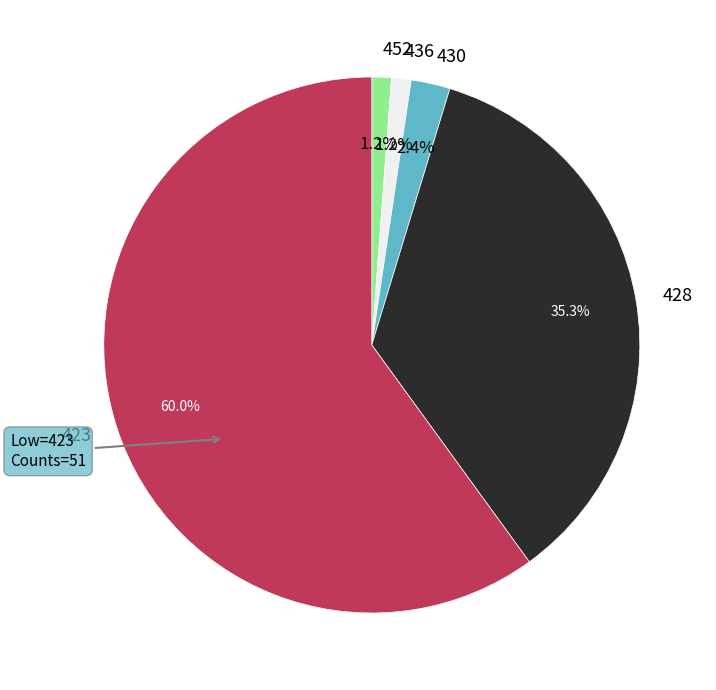

To the nearest percent, what percentage of the pie is 423?

60%